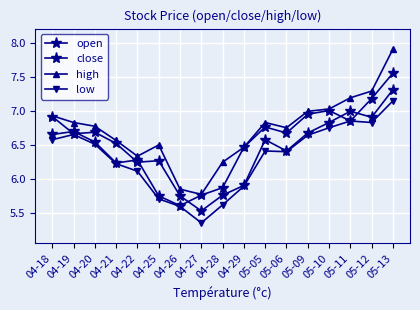

True or false: open and low intersect in this chart.

False